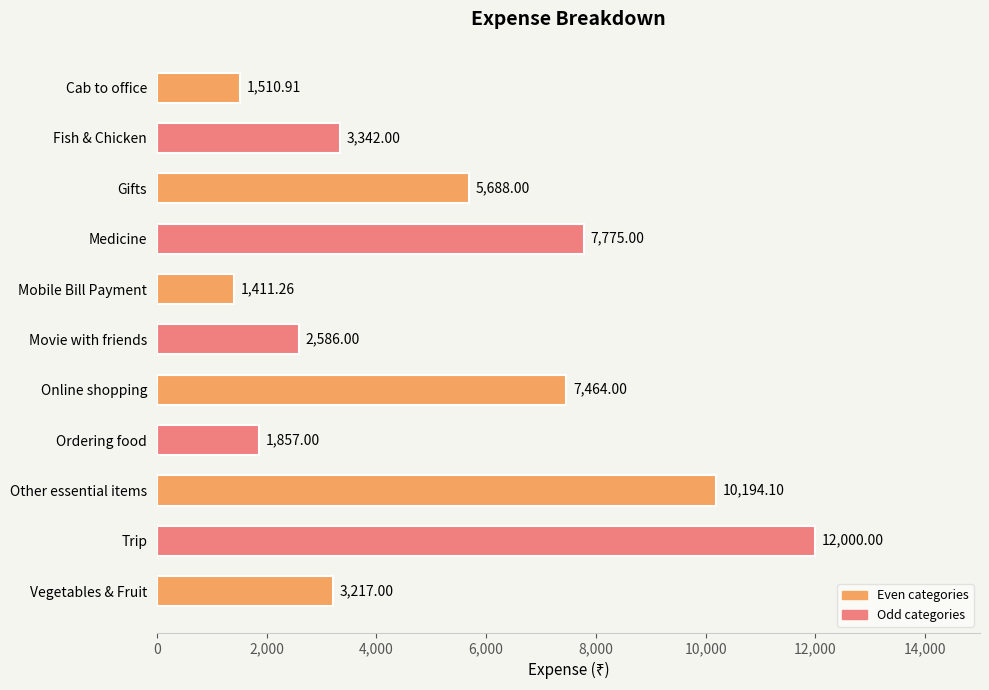

What is the difference between the second highest and minimum values?

8782.8